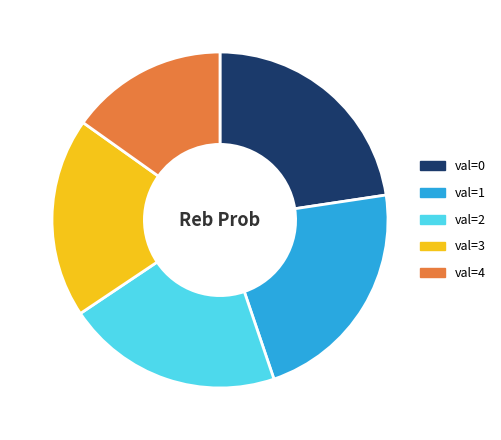

Approximately how many times larger is the value at val=1 compared to val=3?

1.2